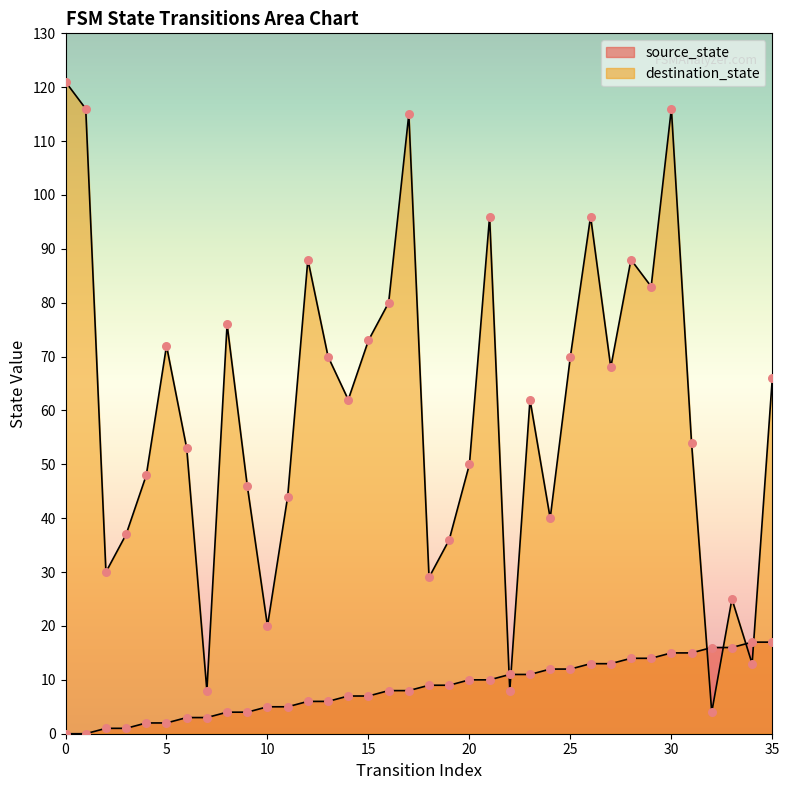

Is the value of destination_state at 31 greater than the value of source_state at 33?

Yes